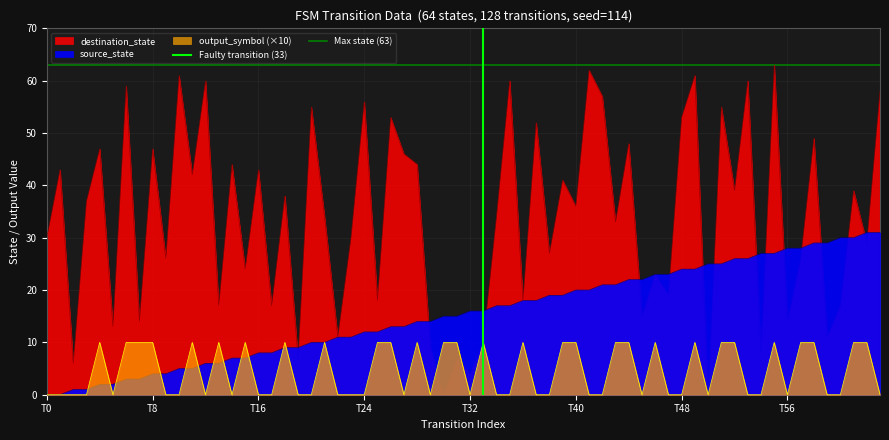

Which category has the lowest value in the Max state (63) series?

T0